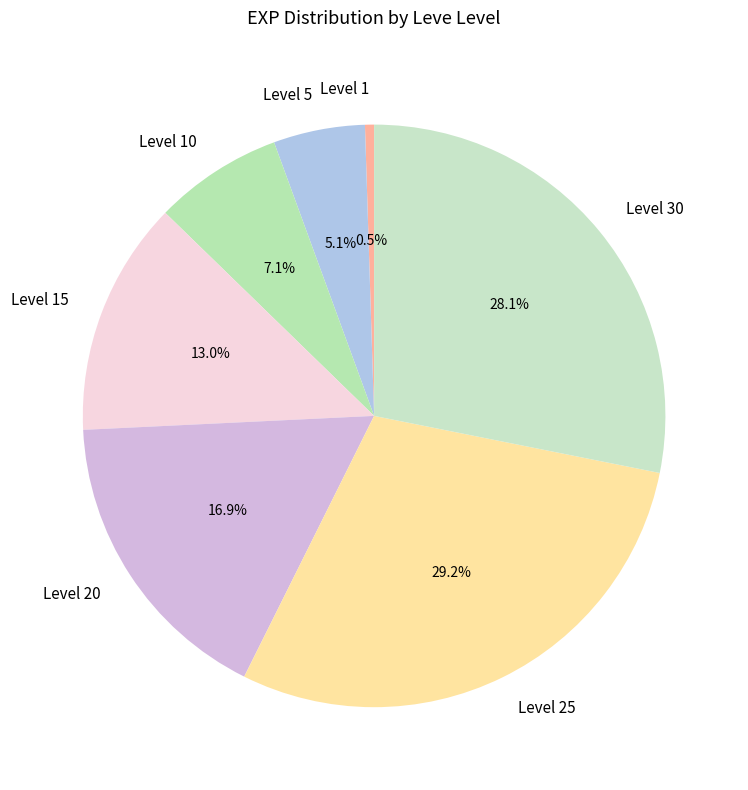

To the nearest percent, what is the difference between the largest and smallest slice percentages?

29%